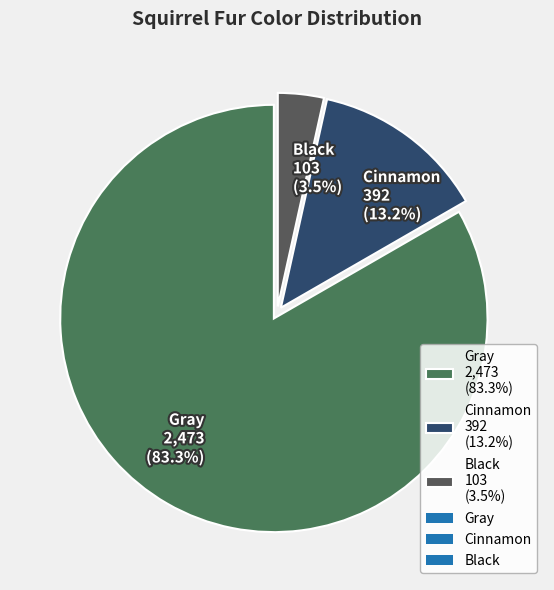

Rank the categories by value from lowest to highest.

Black, Cinnamon, Gray